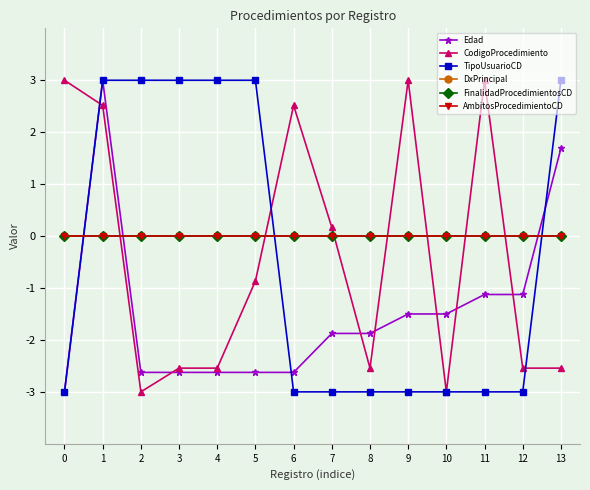

Between which two adjacent categories do AmbitosProcedimientoCD and TipoUsuarioCD first intersect?

0 and 1